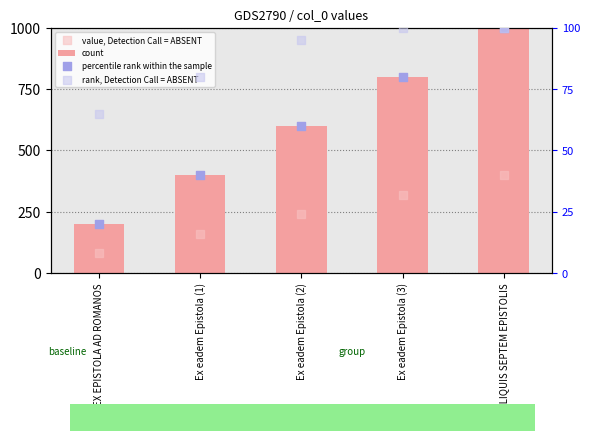

Which series has the largest total across all categories?

count